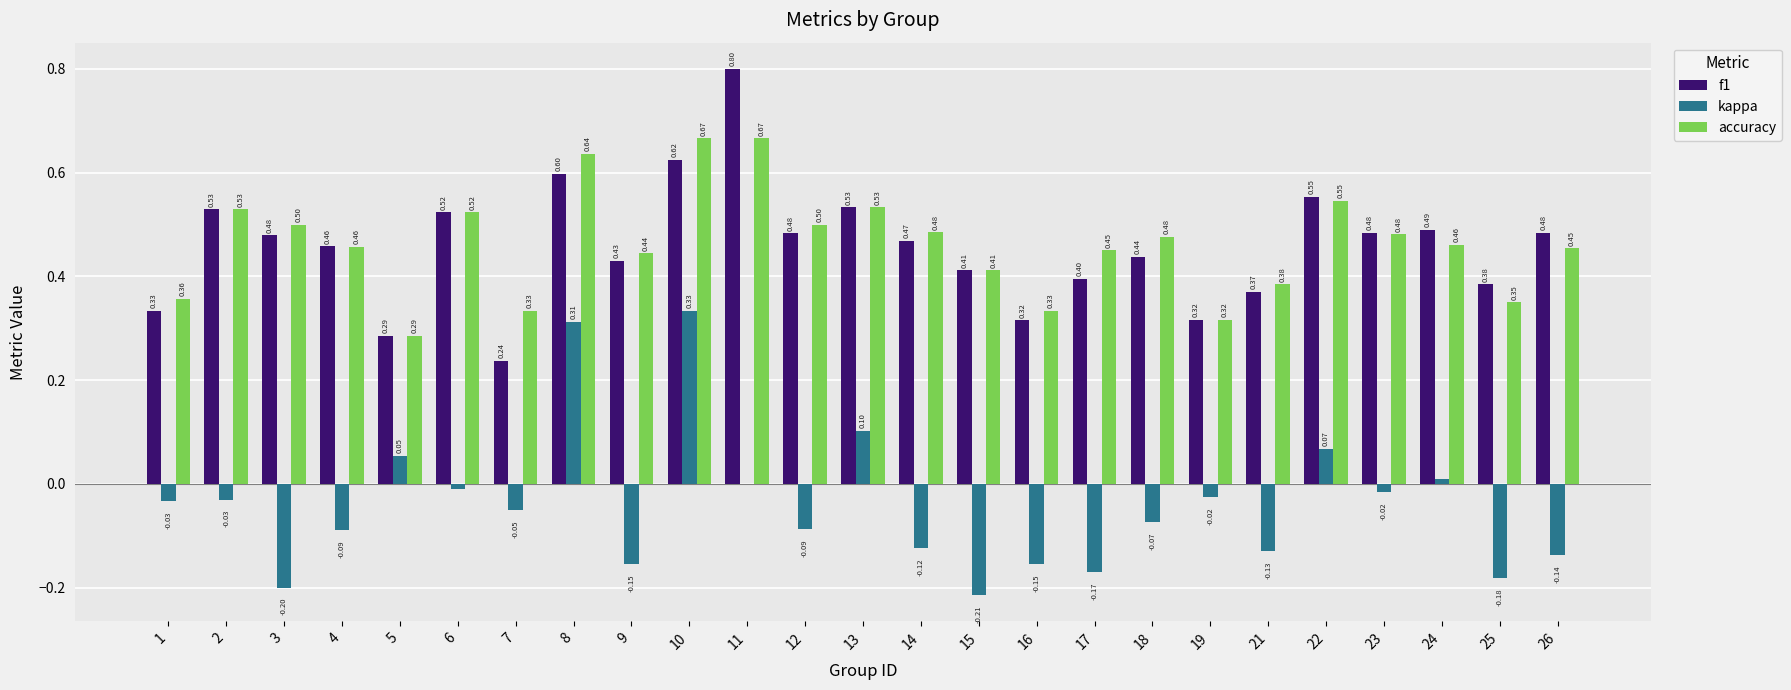

What is the maximum value shown in the chart?

0.8